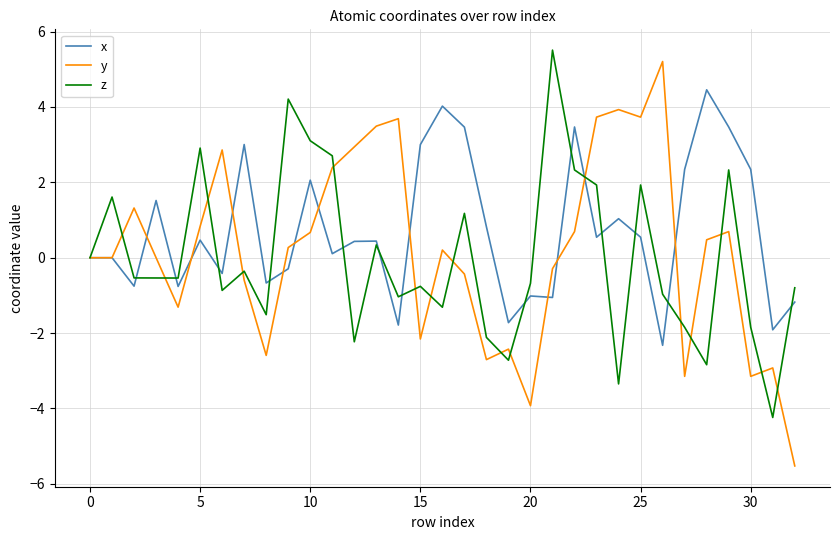

Which series has the widest spread of values?

y